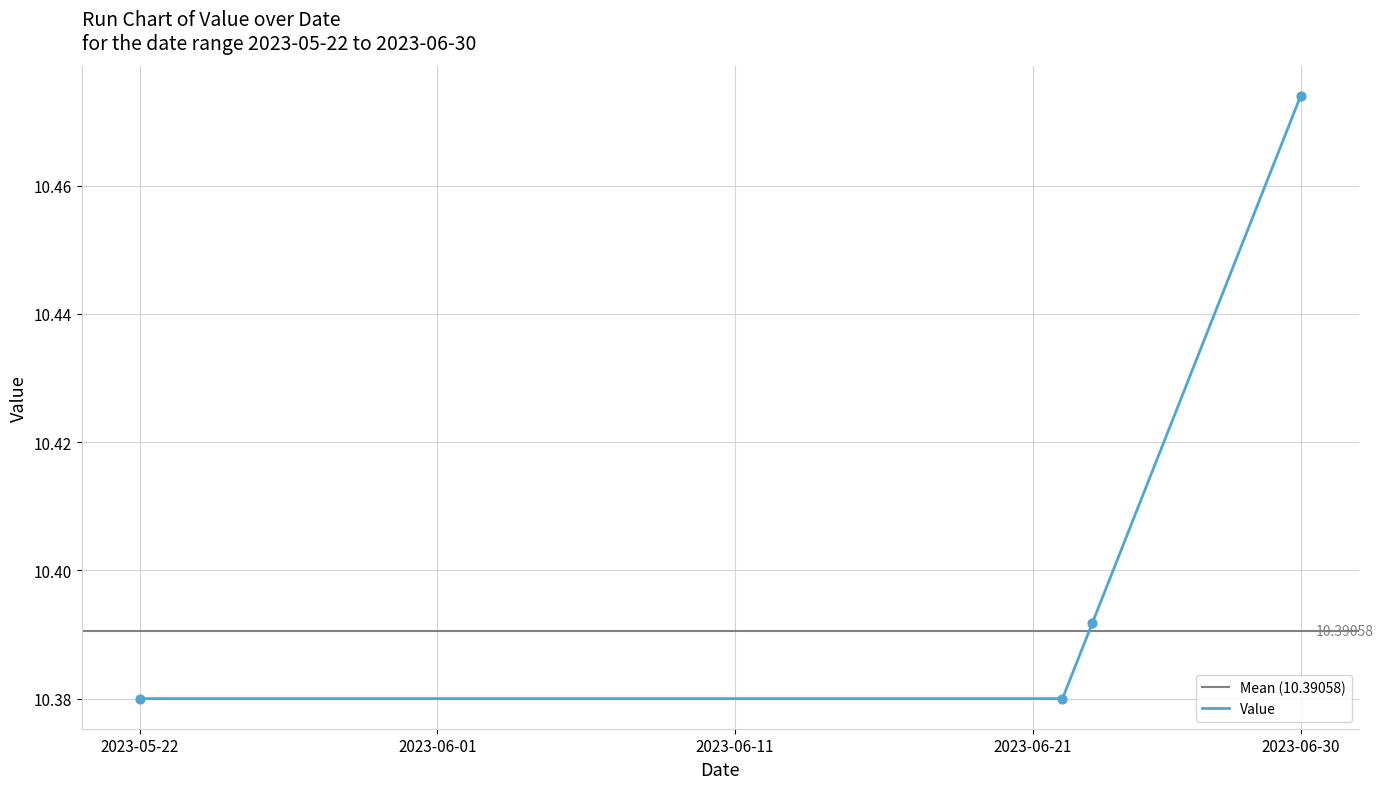

What is the ratio of the value at 2023-06-01 to the value at 2023-06-11?

1.0